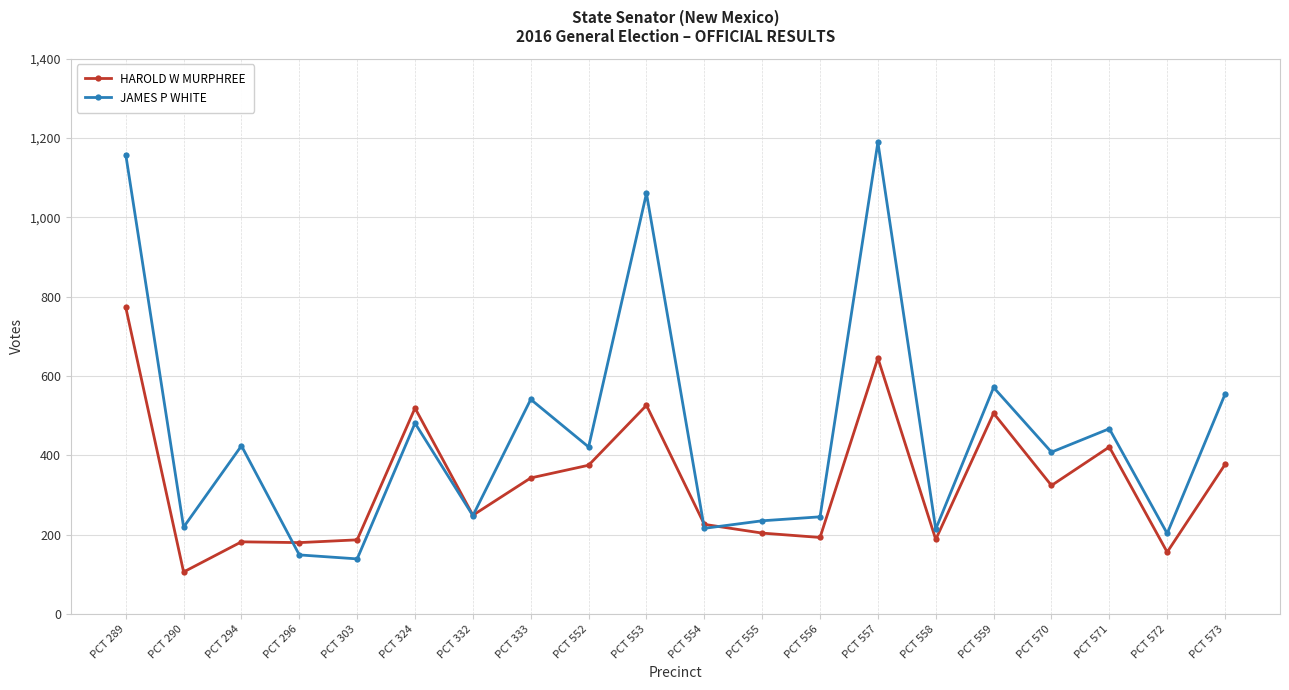

Read the HAROLD W MURPHREE value at PCT 296, to the nearest 50.

200